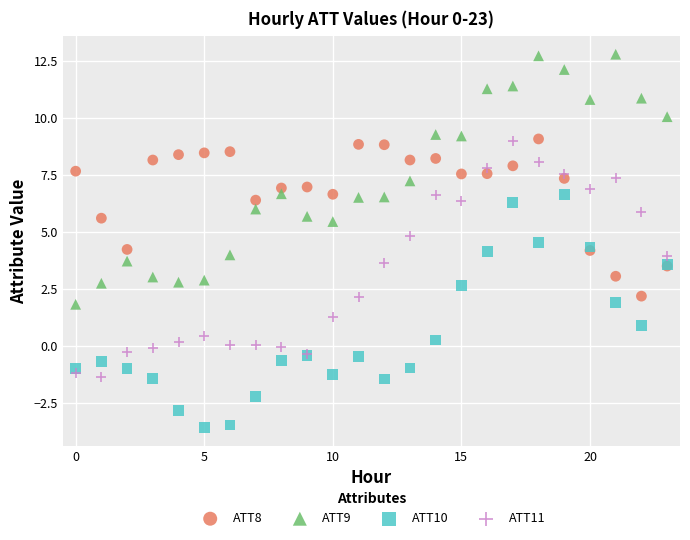

Which series reaches the minimum Y coordinate?

ATT10